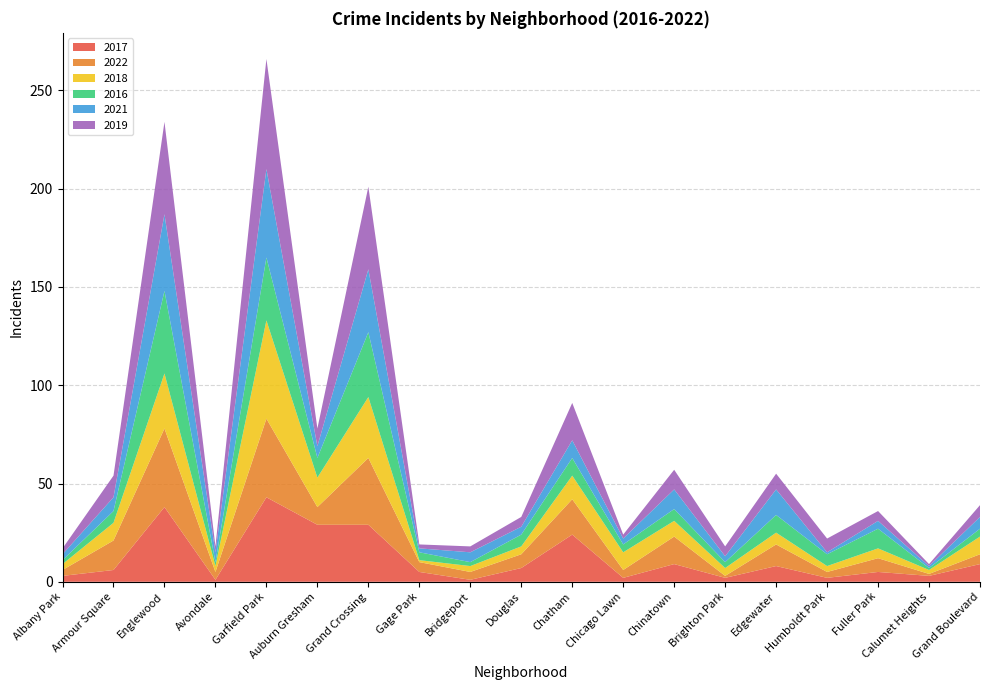

Reading left to right, extract all data points from this chart.

2017: 3	6	38	1	43	29	29	5	1	7	24	2	9	2	8	2	5	3	9
2022: 3	15	40	4	40	9	34	5	4	7	18	4	14	1	11	3	7	1	5
2018: 3	9	28	3	50	15	31	1	3	4	12	9	8	4	6	3	5	2	9
2016: 2	6	42	2	32	10	33	4	2	6	9	4	6	3	9	6	10	1	4
2021: 3	7	39	5	45	6	32	2	5	4	9	3	10	3	13	1	4	1	6
2019: 3	11	47	3	56	9	42	2	3	5	19	2	10	5	8	7	5	1	6